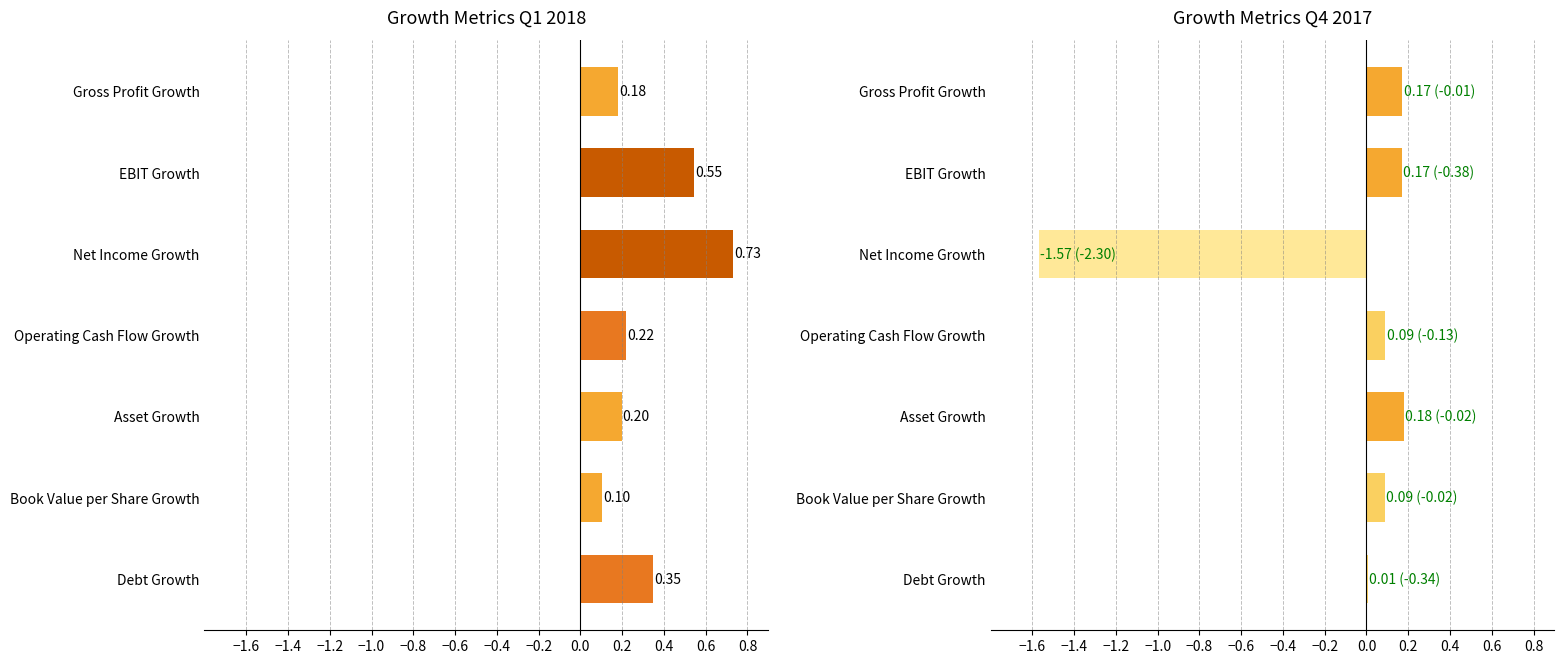

What is the value of the 2017-12-31 bar at the 5th from the left?

0.2